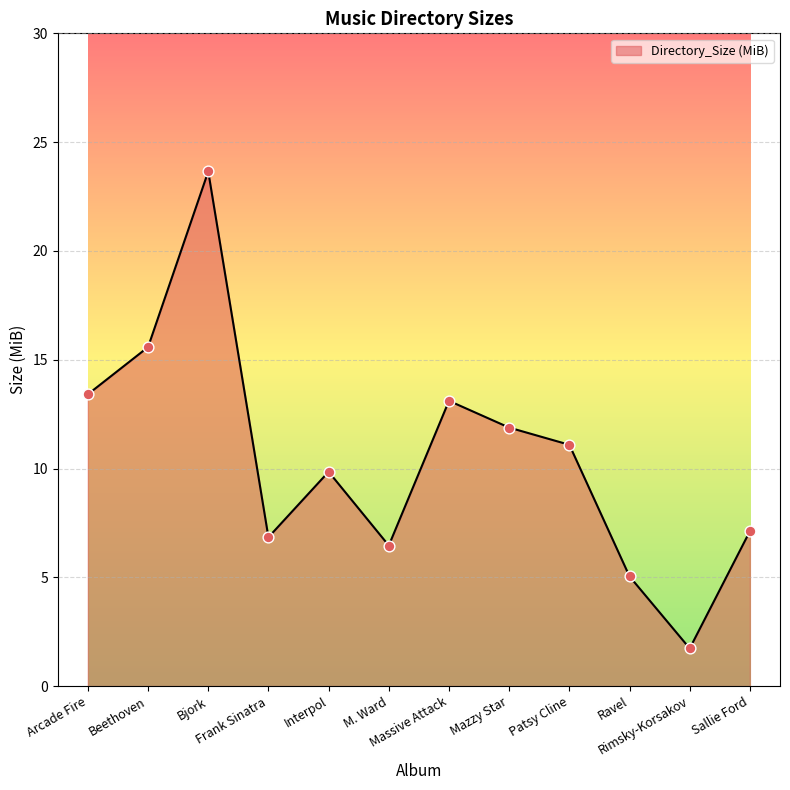

Which has a higher value, Rimsky-Korsakov or Frank Sinatra?

Frank Sinatra